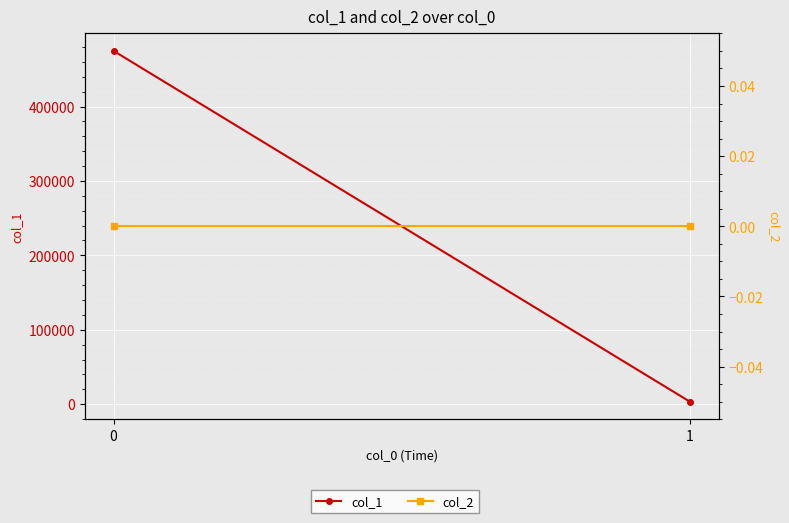

What are all the series names shown in the legend?

col_1, col_2